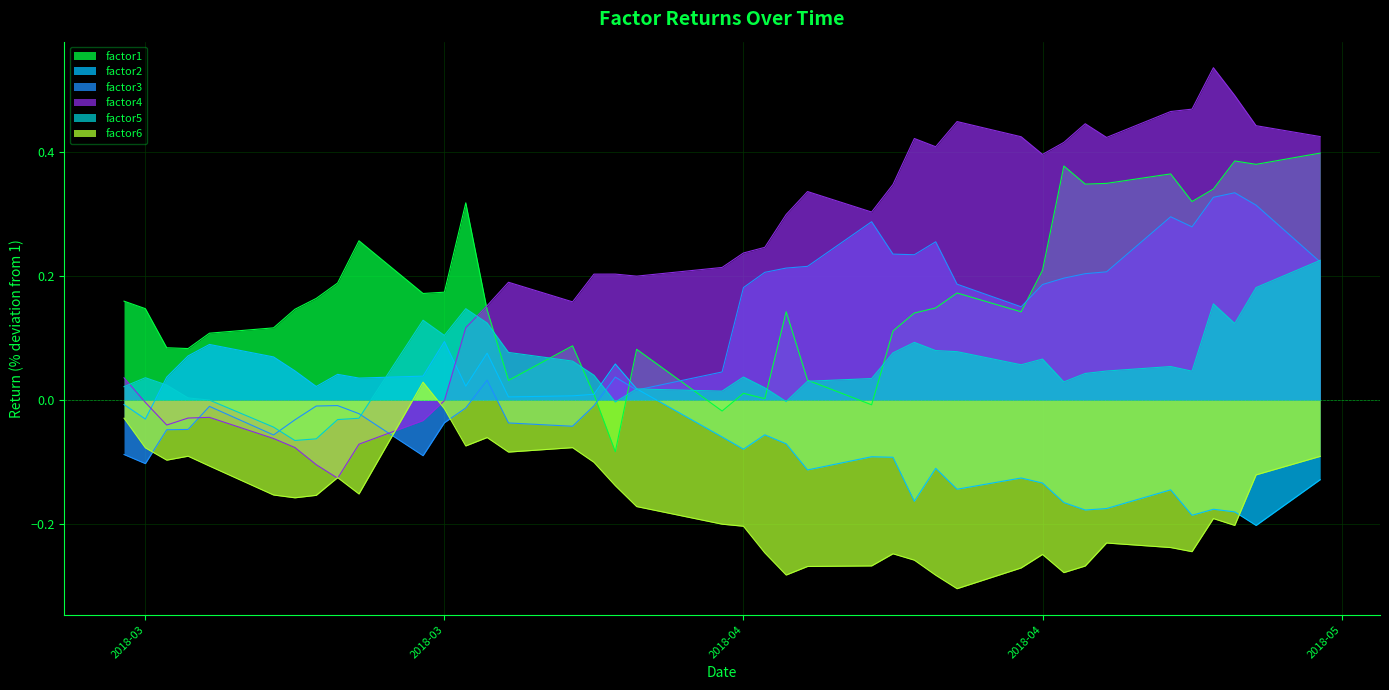

True or false: factor5 has more than 0 points higher than both neighbors.

True